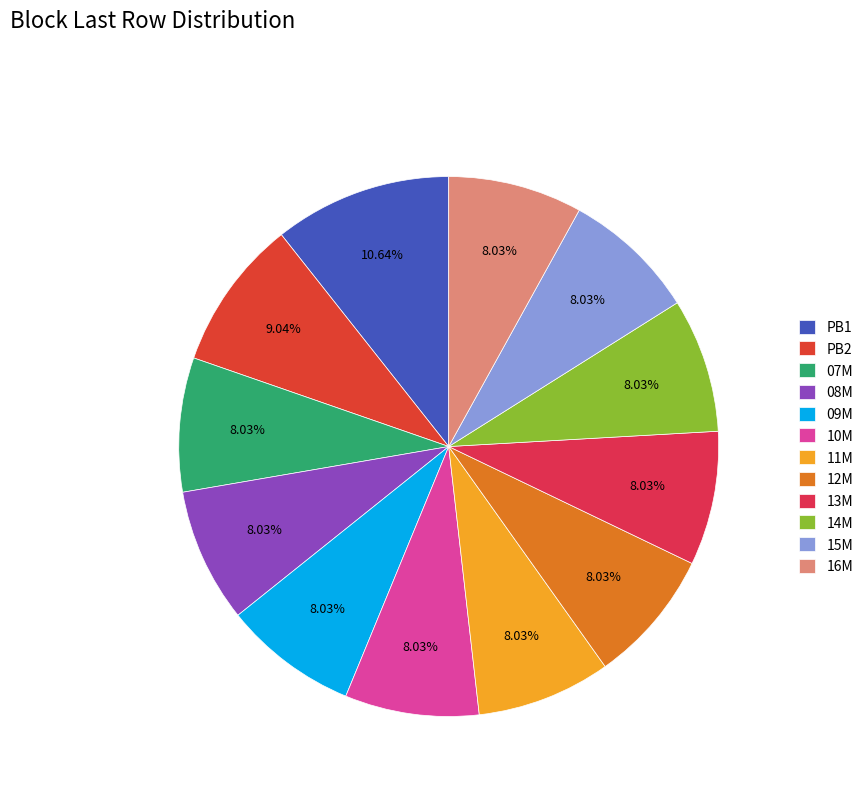

Count the number of slices in the pie.

12